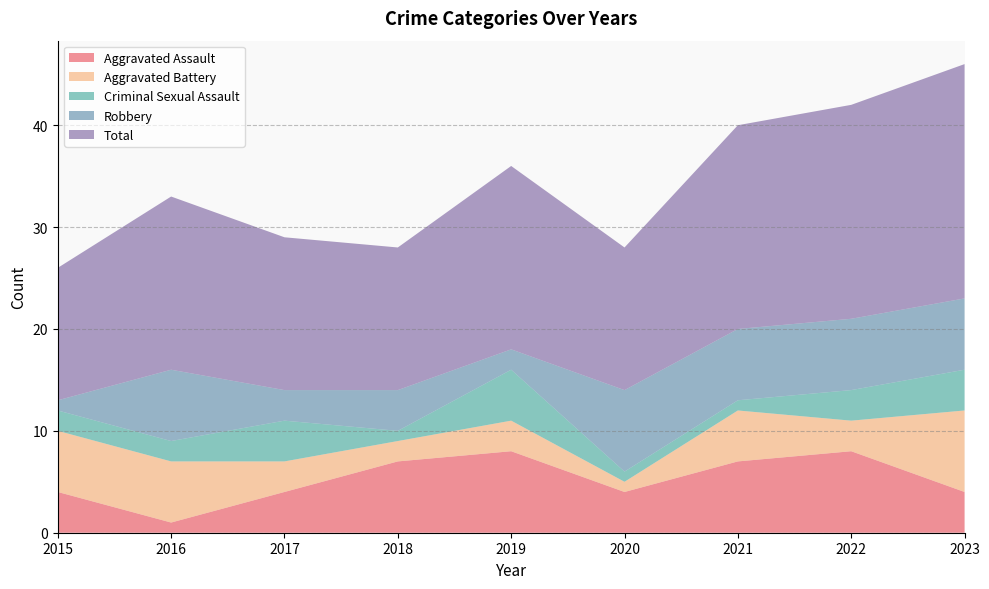

Reading right to left, what are all the values shown in this chart?

Aggravated Assault: 4	8	7	4	8	7	4	1	4
Aggravated Battery: 8	3	5	1	3	2	3	6	6
Criminal Sexual Assault: 4	3	1	1	5	1	4	2	2
Robbery: 7	7	7	8	2	4	3	7	1
Total: 23	21	20	14	18	14	15	17	13